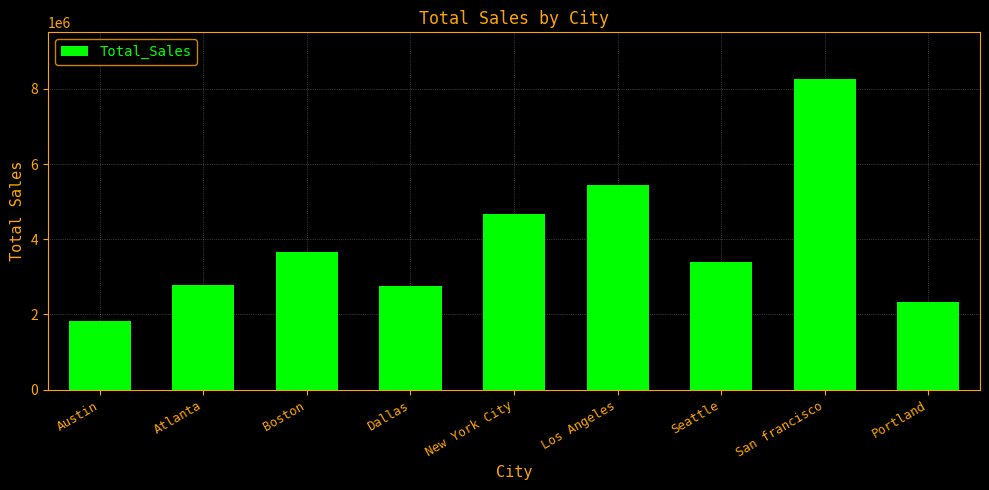

Which has a higher value, San francisco or Los Angeles?

San francisco